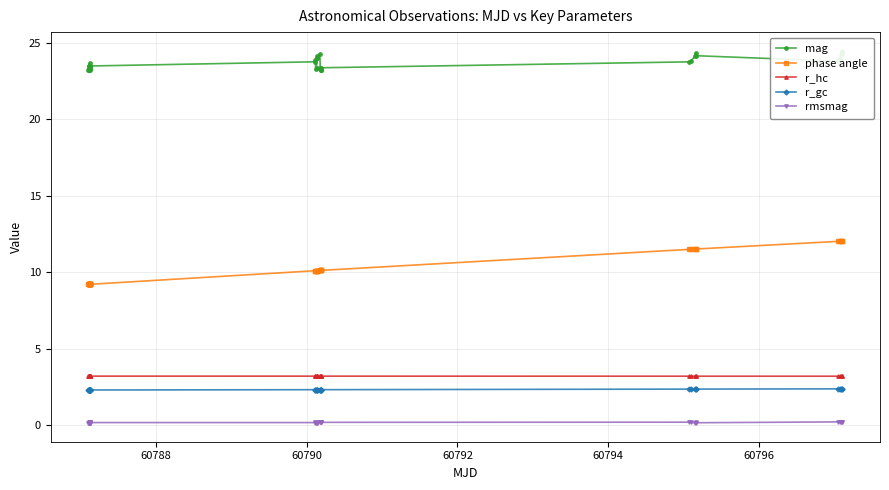

Reading left to right, transcribe all the data shown in this chart.

mag: 23.2	23.3	23.2	23.4	23.5	23.3	23.2	23.6	23.3	23.5	23.4	23.4	23.3	23.4	23.2	23.5	23.7	23.9	23.2	23.3	24.0	24.0	24.1	24.3	23.4	23.2	23.2	23.2	23.4	23.7	23.8	24.1	24.3	24.1	23.8	24.0	24.2	24.3	24.5
phase angle: 9.2	9.2	9.2	9.2	9.2	9.2	9.2	9.2	9.2	9.2	9.2	9.2	9.2	9.2	9.2	9.2	10.1	10.1	10.1	10.1	10.1	10.1	10.1	10.1	10.1	10.1	10.1	10.1	10.1	11.5	11.5	11.5	11.5	11.5	12.0	12.0	12.0	12.0	12.0
r_hc: 3.2	3.2	3.2	3.2	3.2	3.2	3.2	3.2	3.2	3.2	3.2	3.2	3.2	3.2	3.2	3.2	3.2	3.2	3.2	3.2	3.2	3.2	3.2	3.2	3.2	3.2	3.2	3.2	3.2	3.2	3.2	3.2	3.2	3.2	3.2	3.2	3.2	3.2	3.2
r_gc: 2.3	2.3	2.3	2.3	2.3	2.3	2.3	2.3	2.3	2.3	2.3	2.3	2.3	2.3	2.3	2.3	2.3	2.3	2.3	2.3	2.3	2.3	2.3	2.3	2.3	2.3	2.3	2.3	2.3	2.4	2.4	2.4	2.4	2.4	2.4	2.4	2.4	2.4	2.4
rmsmag: 0.2	0.2	0.1	0.2	0.2	0.2	0.1	0.2	0.2	0.2	0.2	0.2	0.1	0.2	0.1	0.2	0.2	0.2	0.2	0.1	0.1	0.2	0.2	0.2	0.2	0.2	0.2	0.2	0.2	0.2	0.2	0.2	0.2	0.2	0.2	0.2	0.2	0.2	0.2